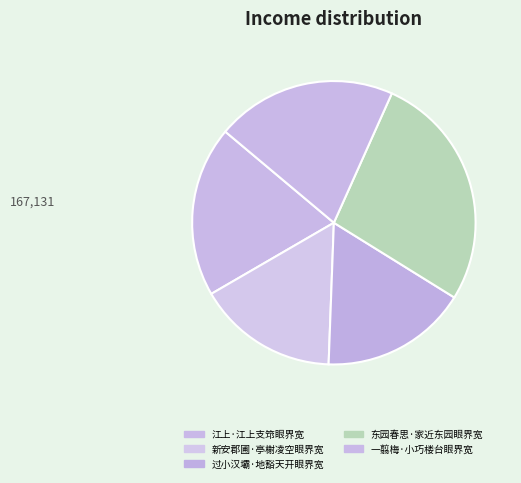

How many slices are in this pie chart?

5